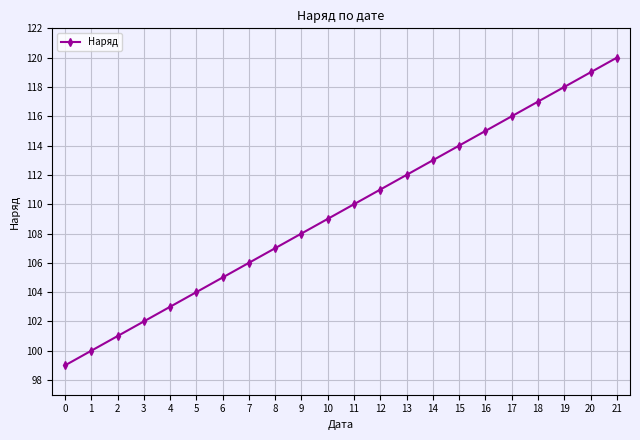

What is the difference between the values at 3 and 20?

17